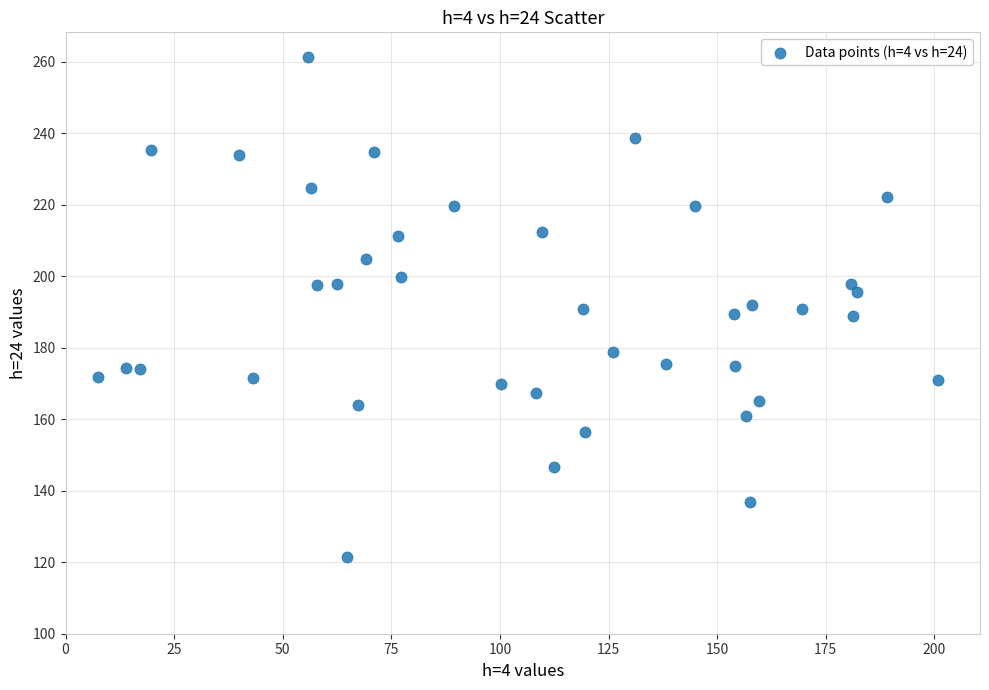

What is the range of Y values (max minus min)?

139.7